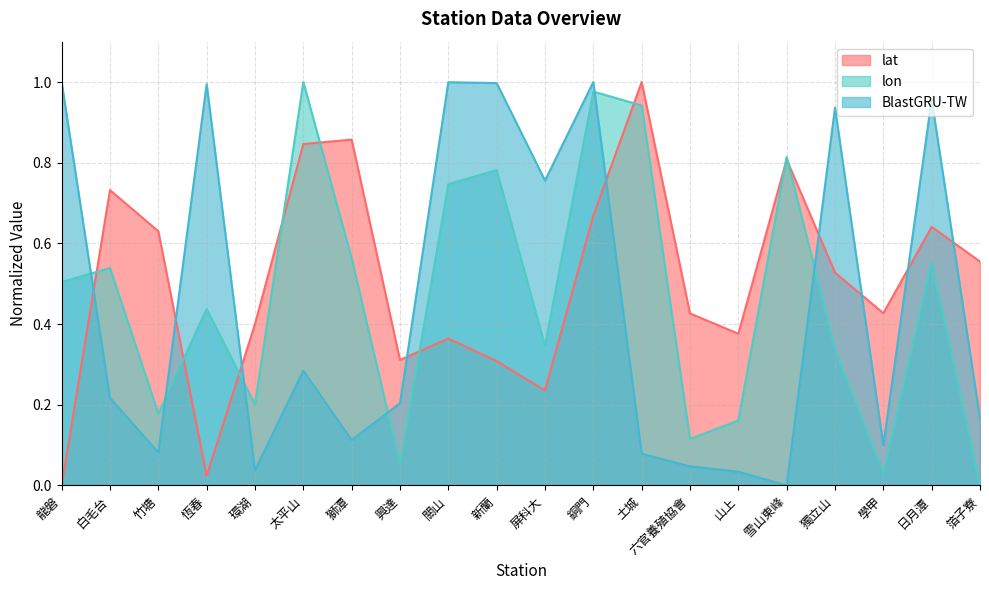

True or false: BlastGRU-TW has more than 1 points higher than both neighbors.

True